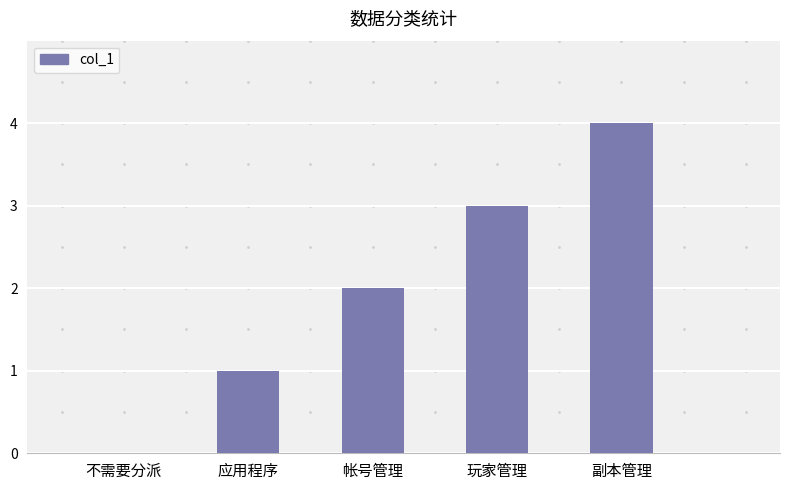

Which label corresponds to the largest value in the chart?

副本管理